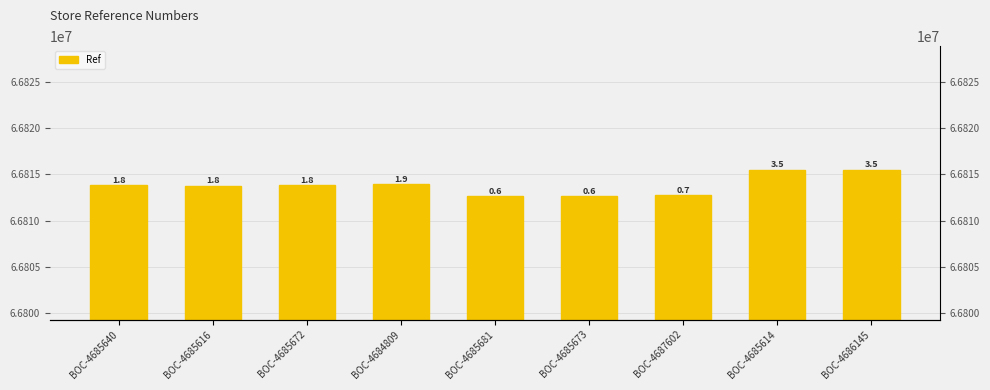

List the labels in order of value, largest first.

BOC-4686145, BOC-4685614, BOC-4684809, BOC-4685640, BOC-4685672, BOC-4685616, BOC-4687602, BOC-4685673, BOC-4685681